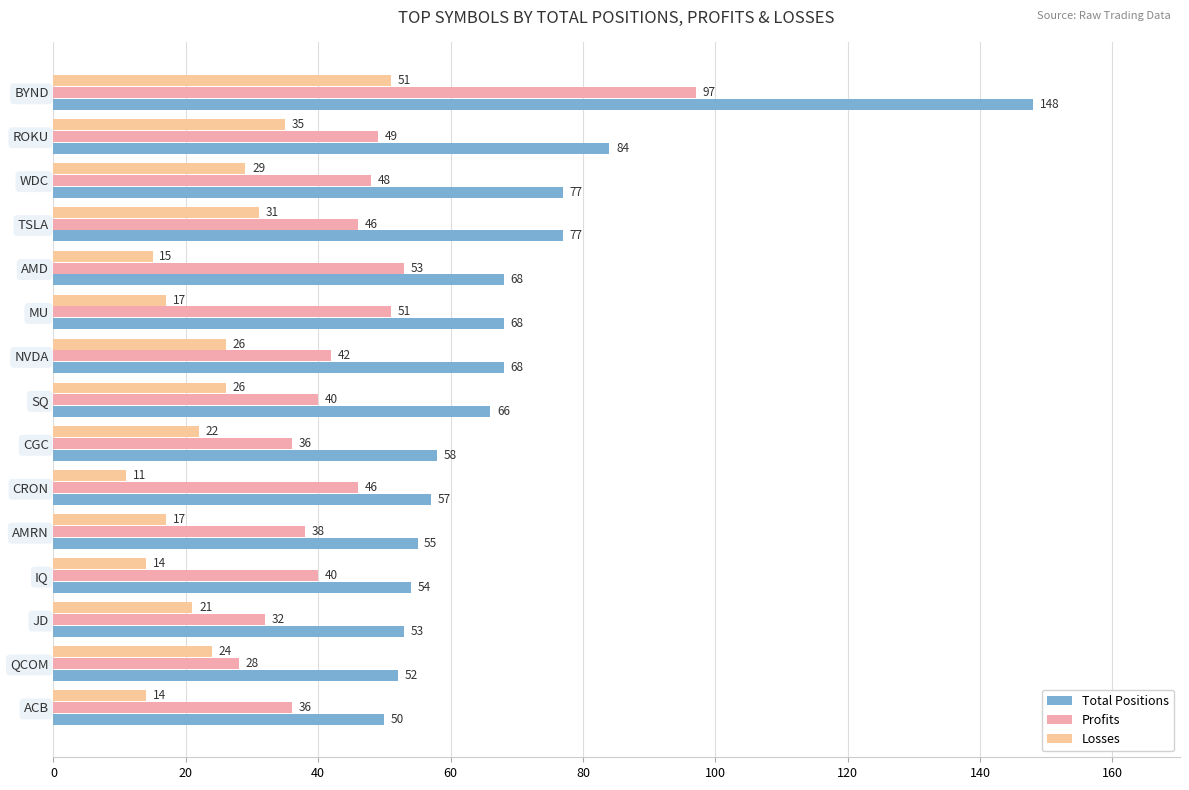

How many distinct data groups are displayed?

3